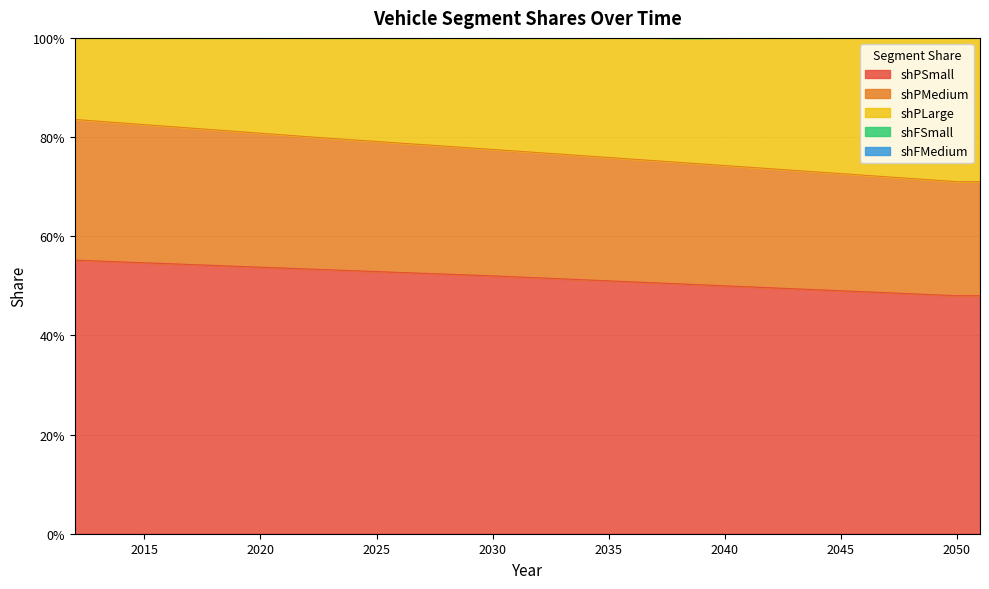

True or false: shPSmall and shPLarge cross at least once.

False